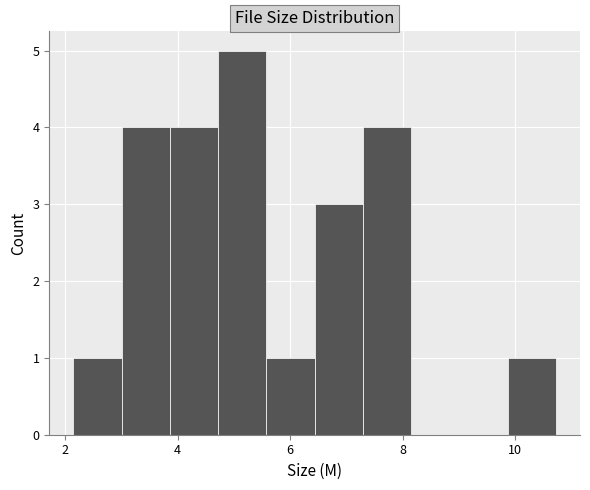

Over which range of the x-axis is the bar tallest?

4.8 to 5.6